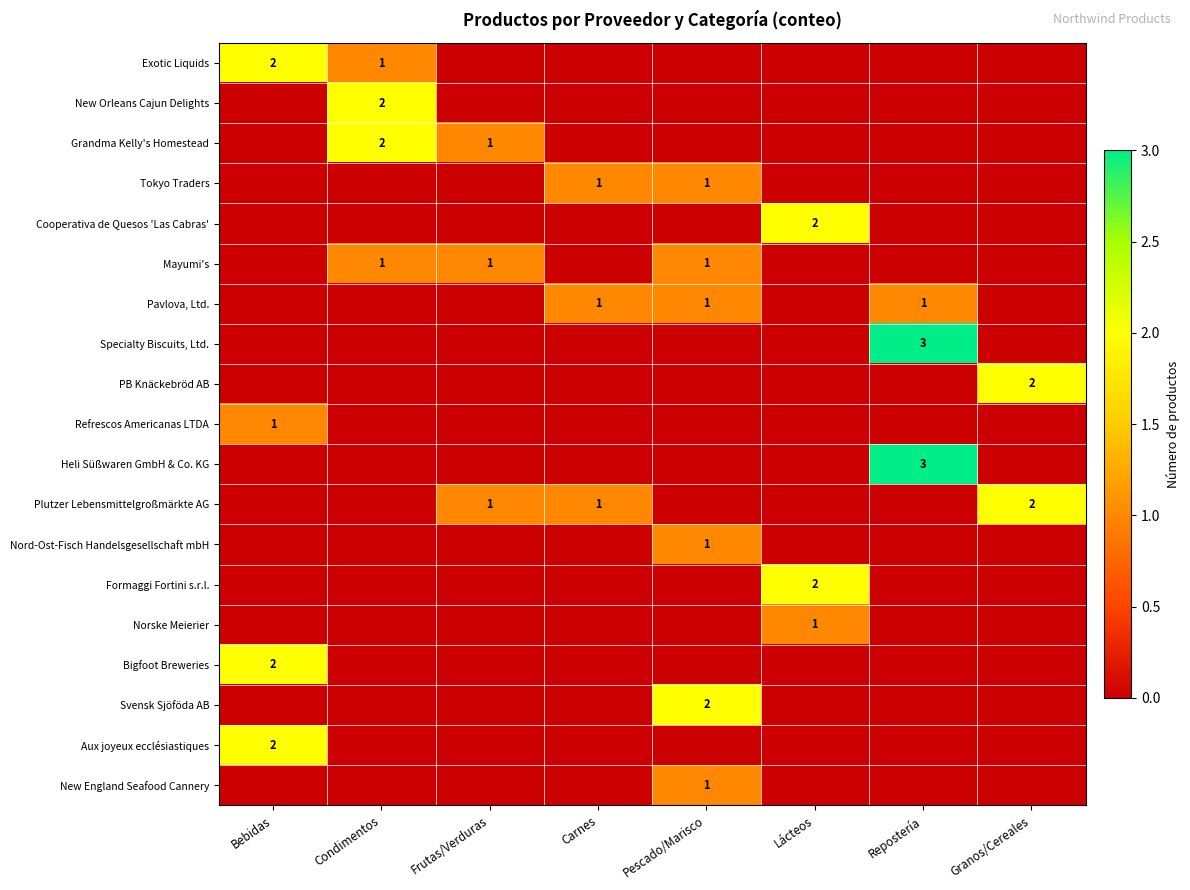

Which has a higher value, Repostería or Condimentos?

Condimentos